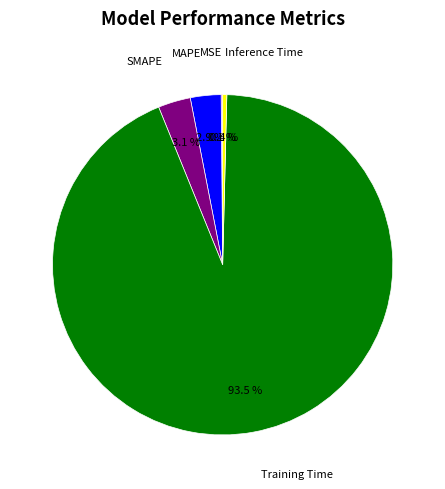

Is there any slice that represents more than half of the pie?

Yes